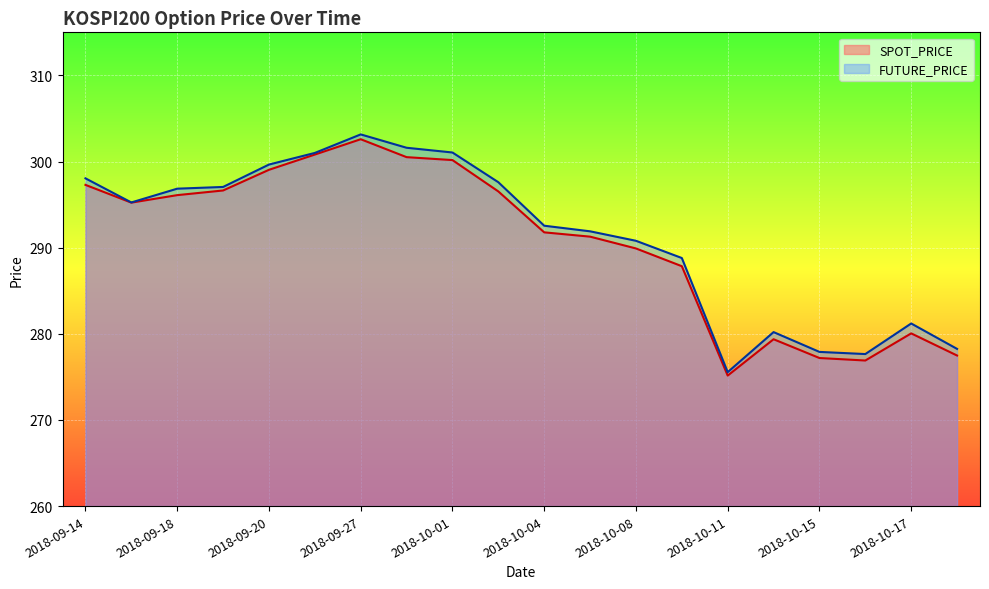

What is the difference between the maximum and minimum values in the SPOT_PRICE series?

27.4